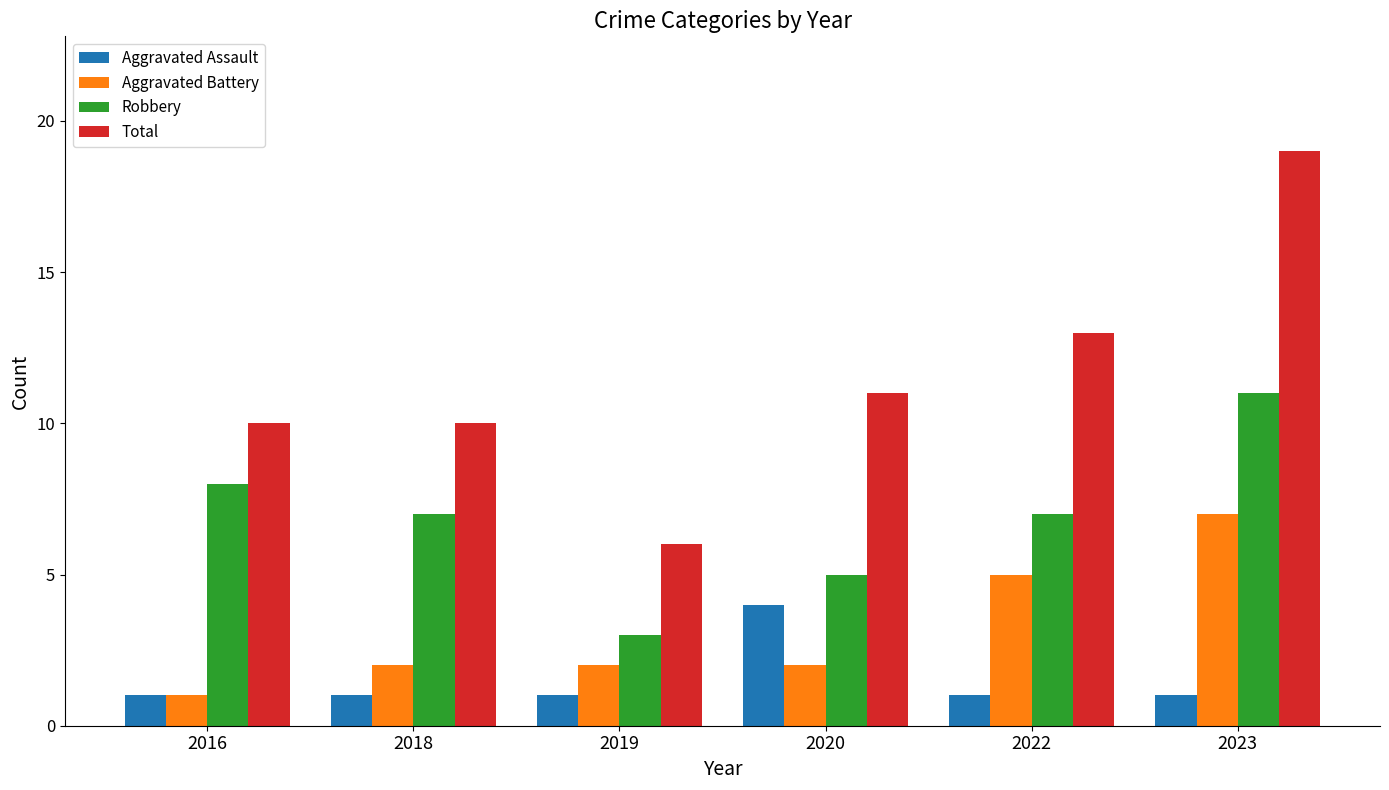

True or false: Robbery has a value of 8 at 2016.

True